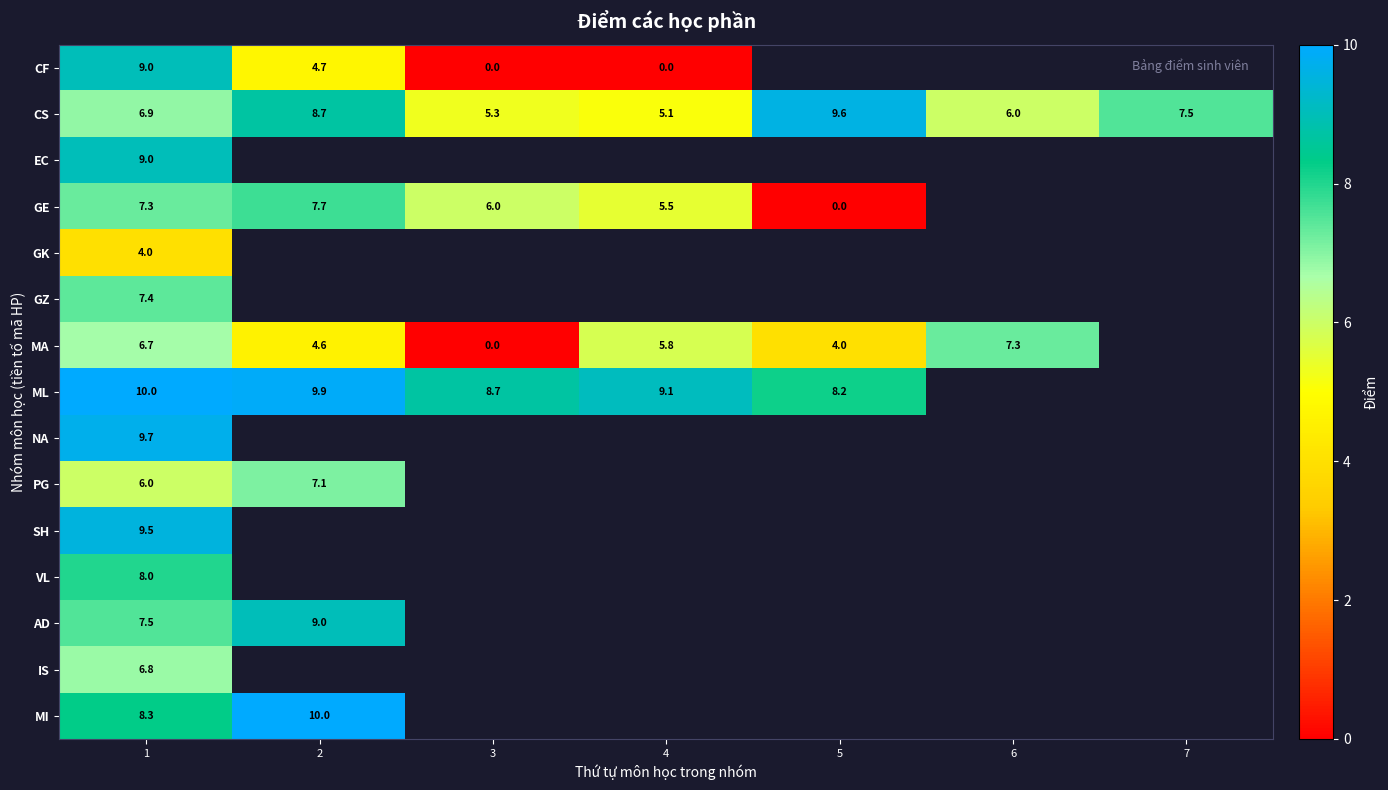

What is the difference between the CS values at 1 and 2?

1.8